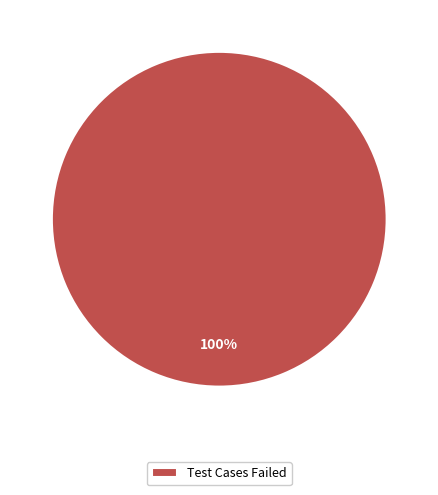

Is it true that Test Cases Failed is 100% of the pie?

True